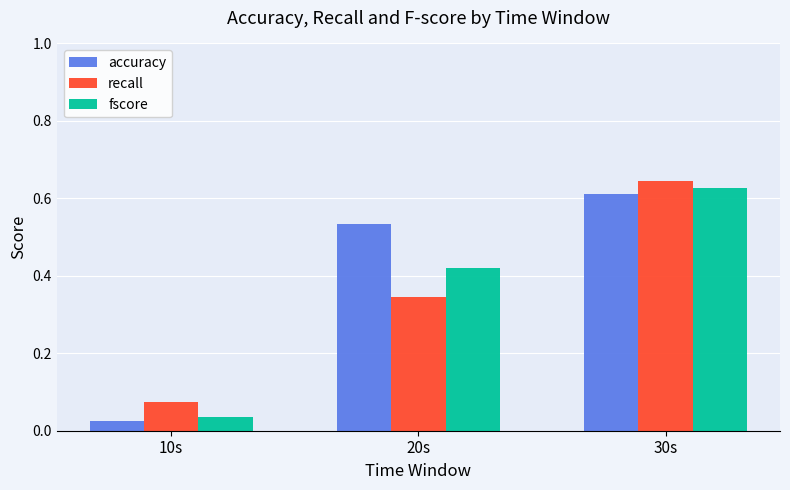

The value of fscore at 30s is 0.3. True or false?

False